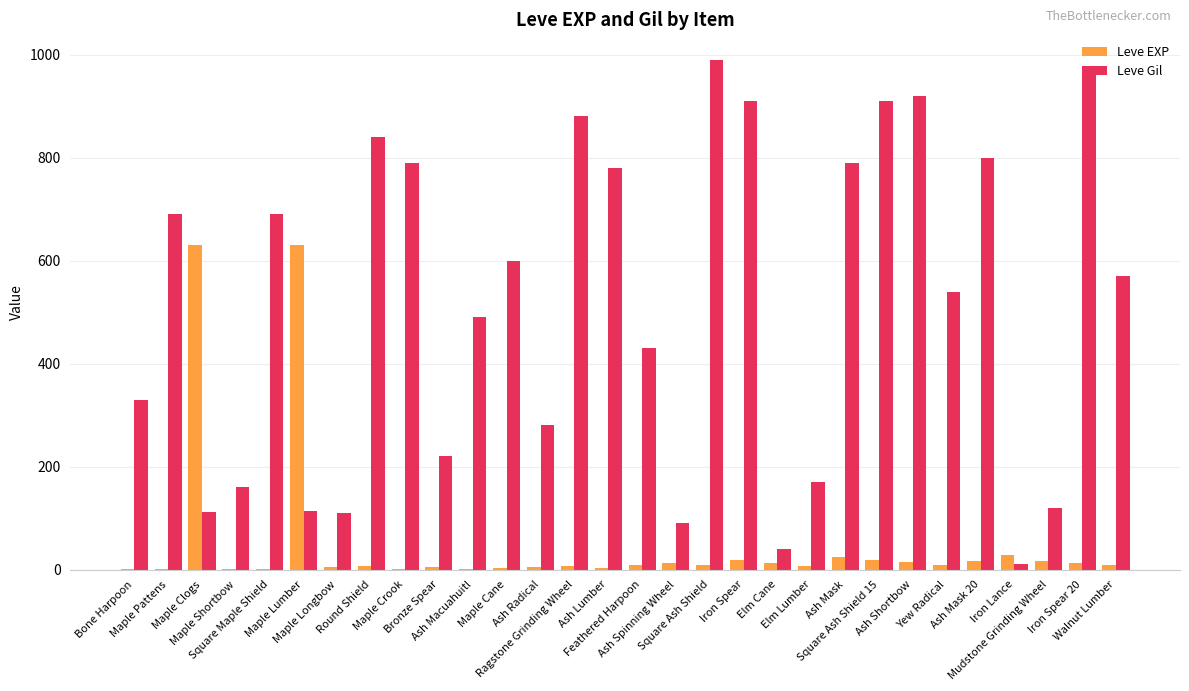

Which series has the largest total across all categories?

Leve Gil